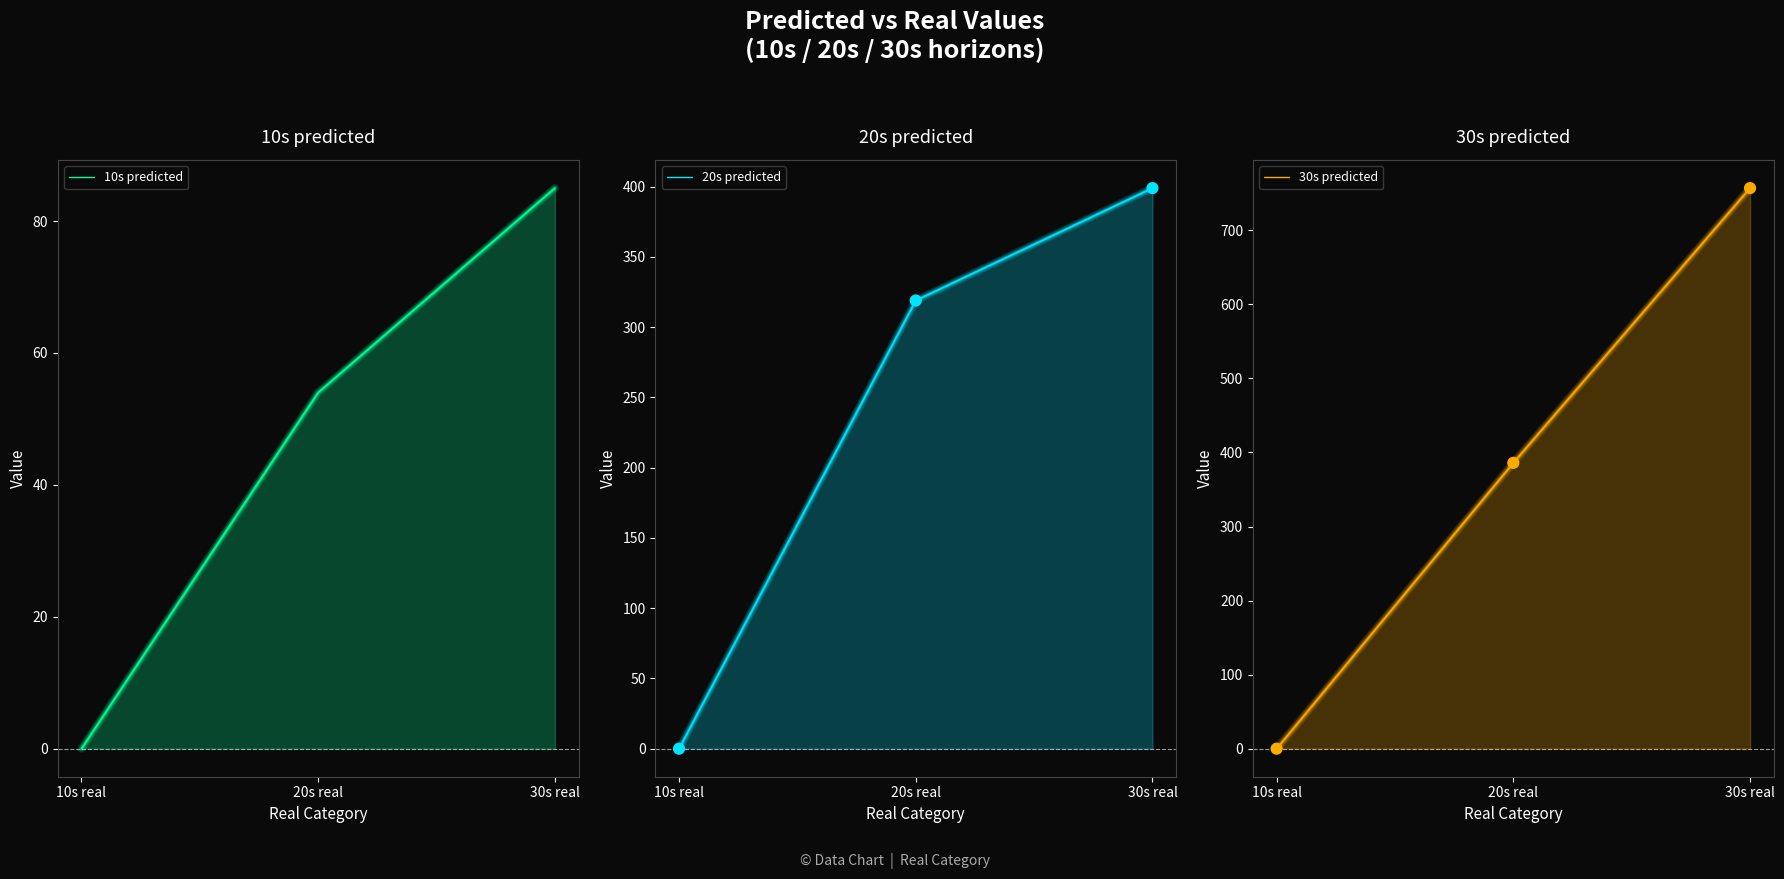

Which series has the widest spread of Y values?

30s predicted